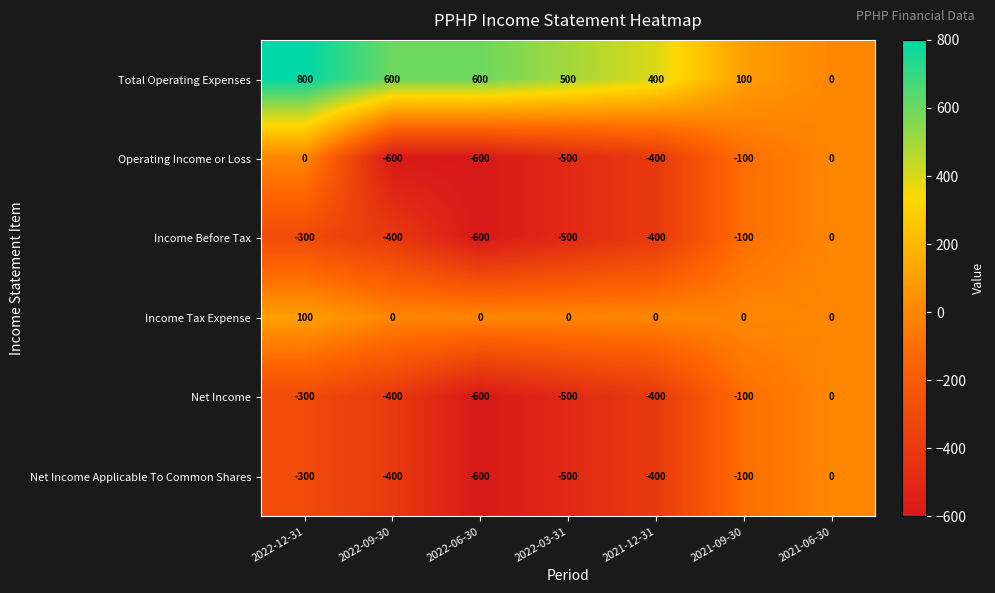

Count the number of data series in this chart.

6